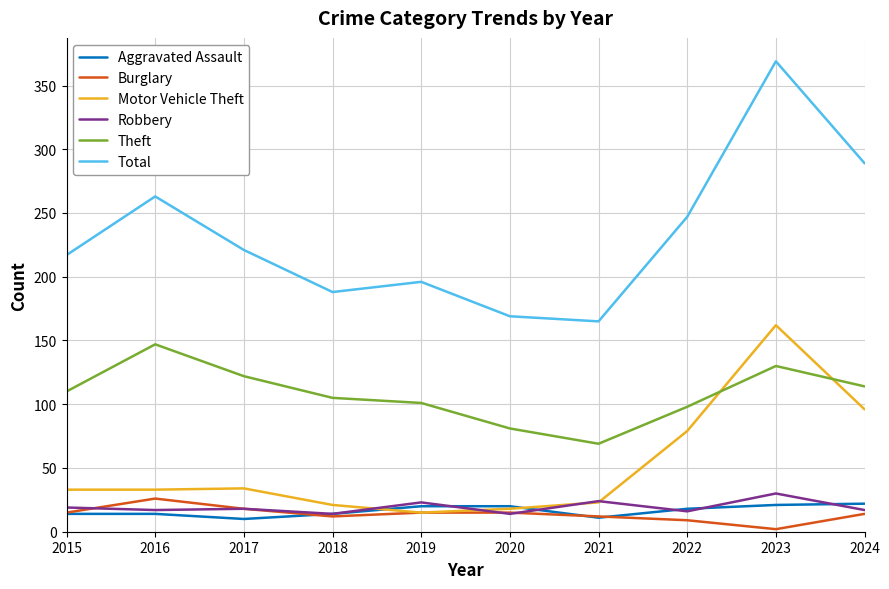

Which label corresponds to the smallest value in the chart?

2023